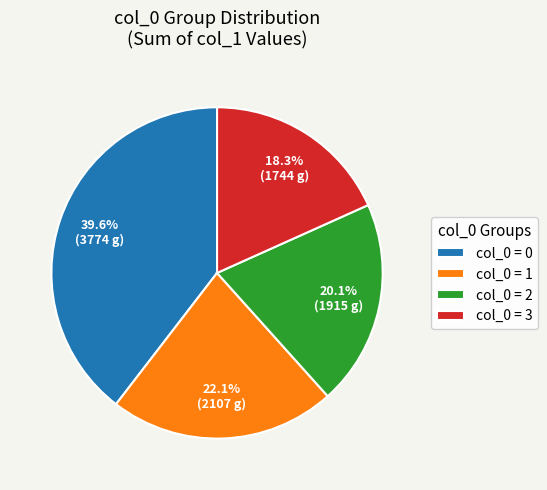

What is the ratio of the value at col_0 = 0 to the value at col_0 = 1?

1.8